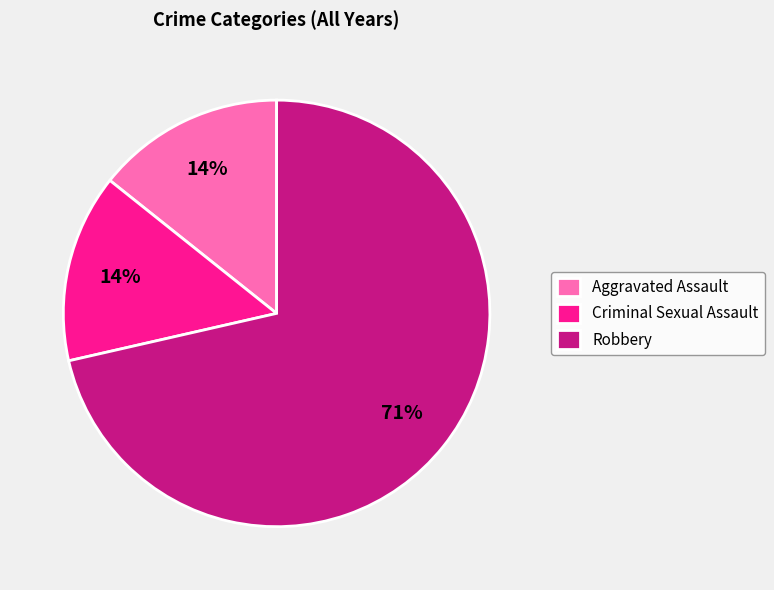

Which has a higher value, Robbery or Criminal Sexual Assault?

Robbery